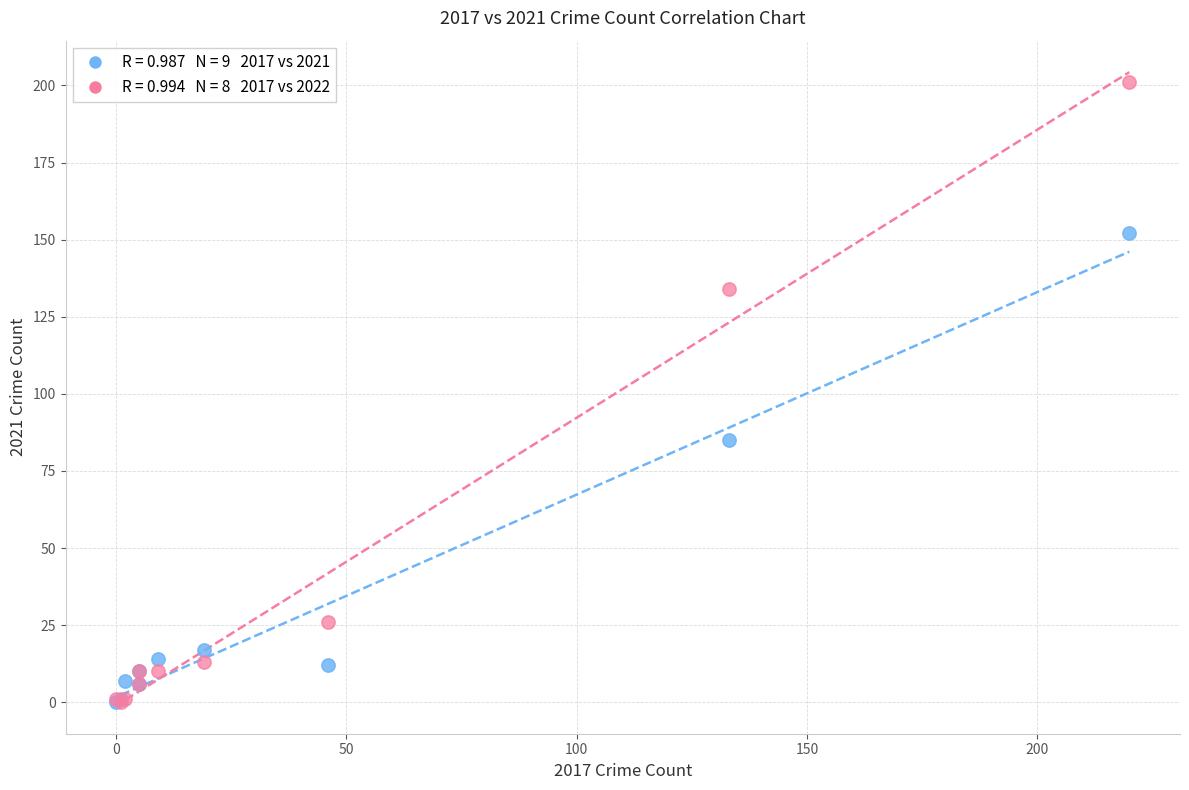

Across all series, what Y value is closest to 100?

85